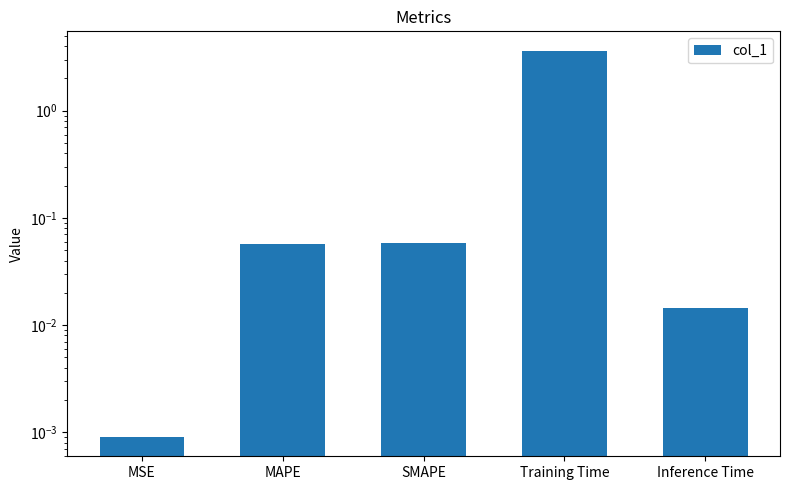

The chart shows a value of 0.1 at MAPE. True or false?

False